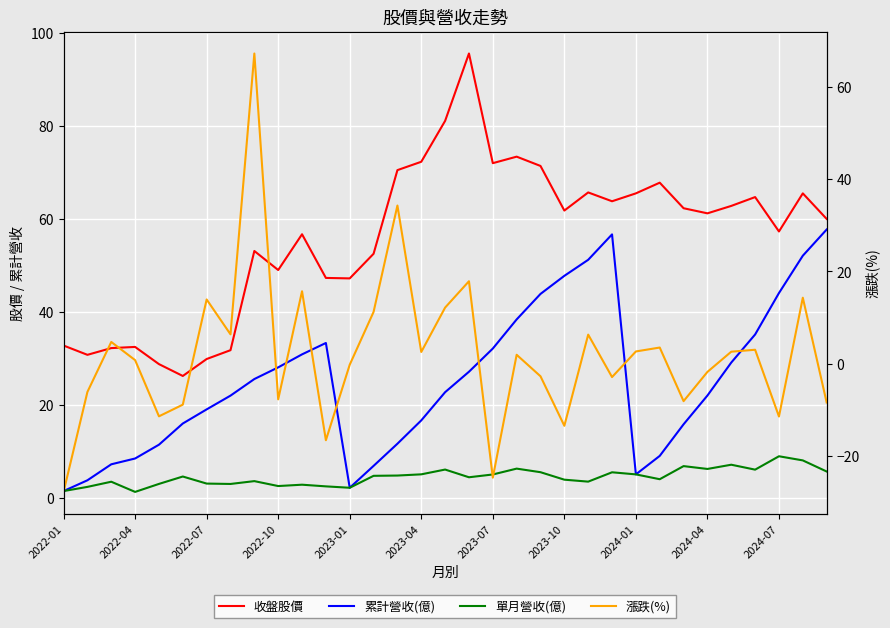

Which series has the largest range (max minus min)?

漲跌(%)